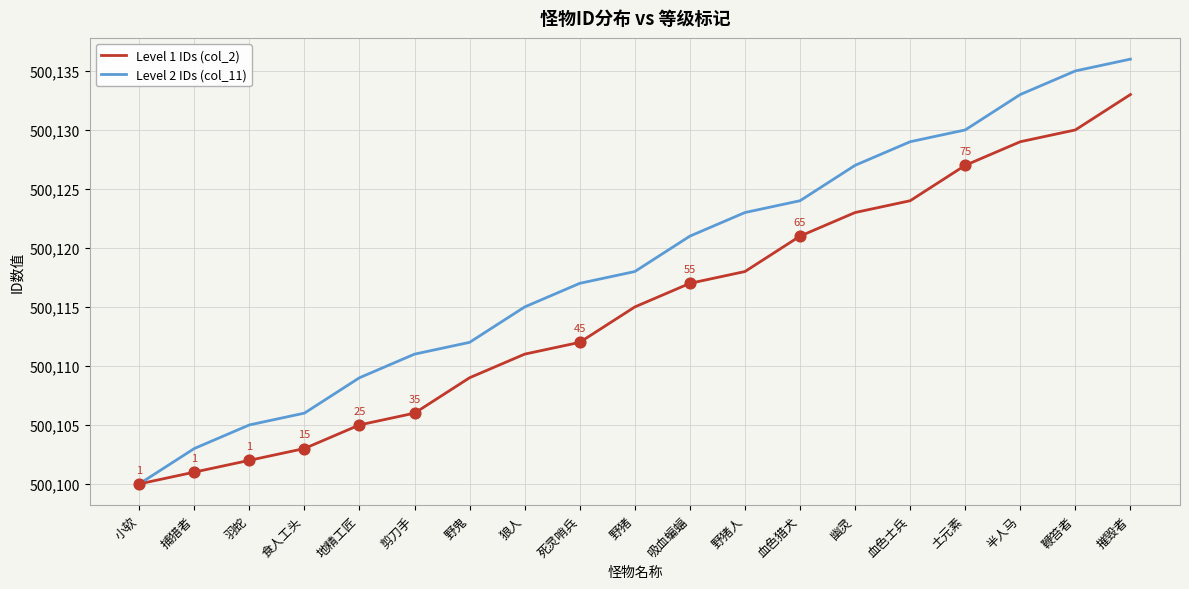

What are all the series names shown in the legend?

Level 1 IDs (col_2), Level 2 IDs (col_11)